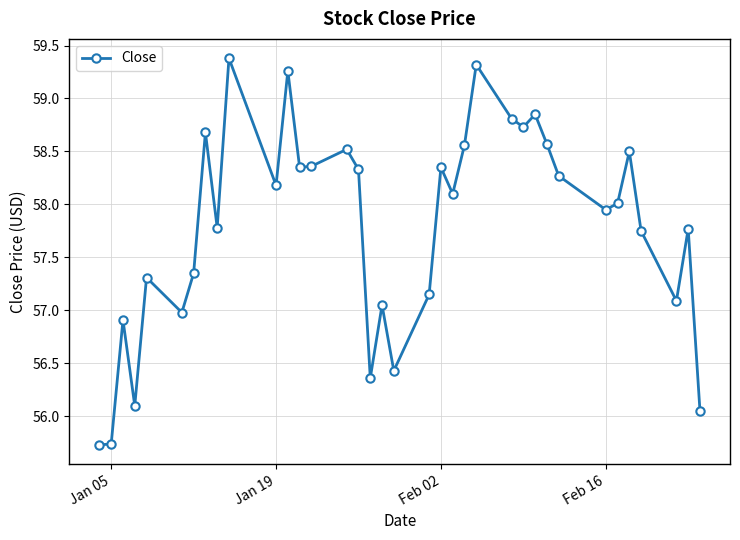

What is the difference between the second highest and minimum values?

3.6